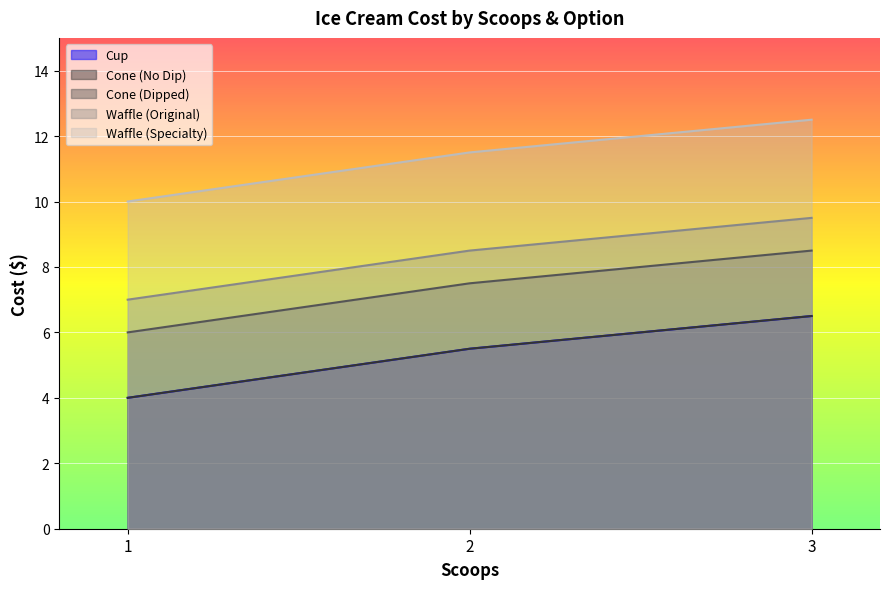

What are all the series names shown in the legend?

Cup, Cone (No Dip), Cone (Dipped), Waffle (Original), Waffle (Specialty)